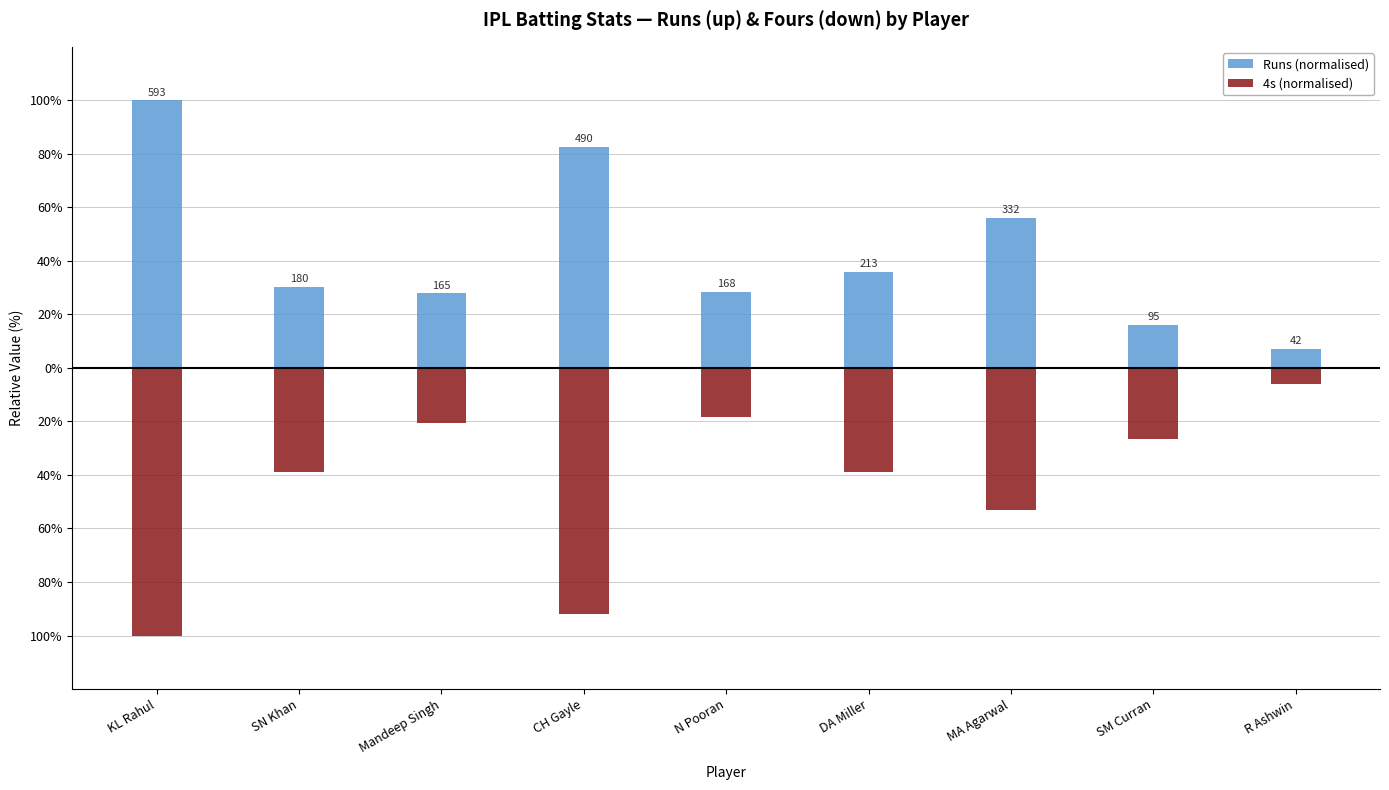

List the series in order of their peak value, lowest first.

4s (normalised), Runs (normalised)